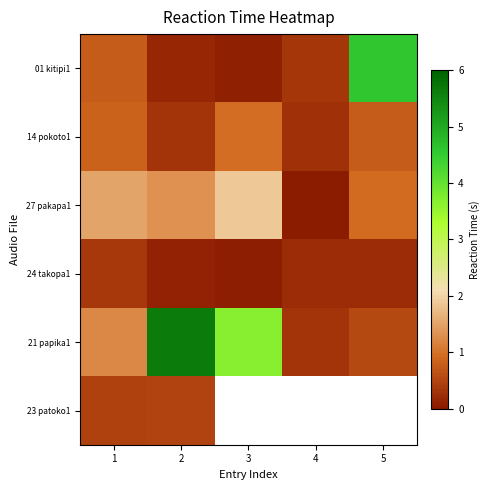

List the labels in order of 24 takopa1 value, smallest first.

3, 2, 5, 4, 1